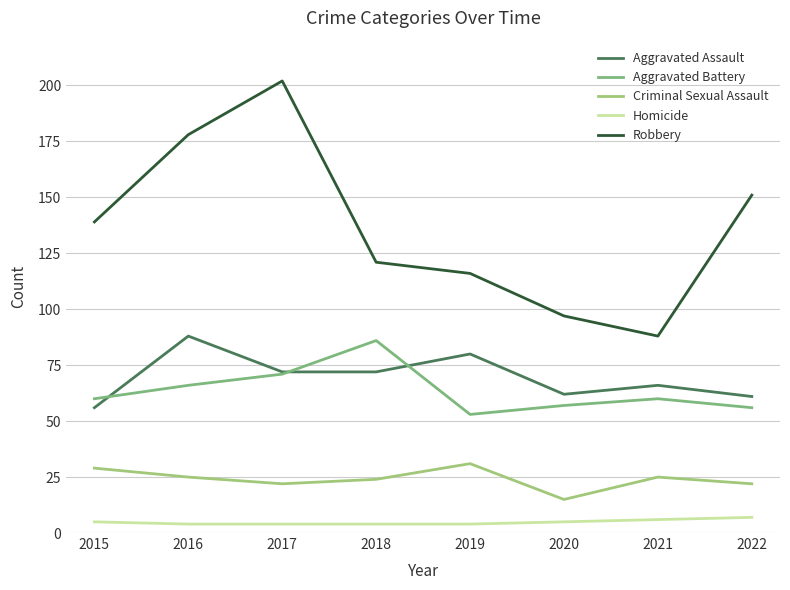

Where does the Aggravated Assault series first go above 72?

2016